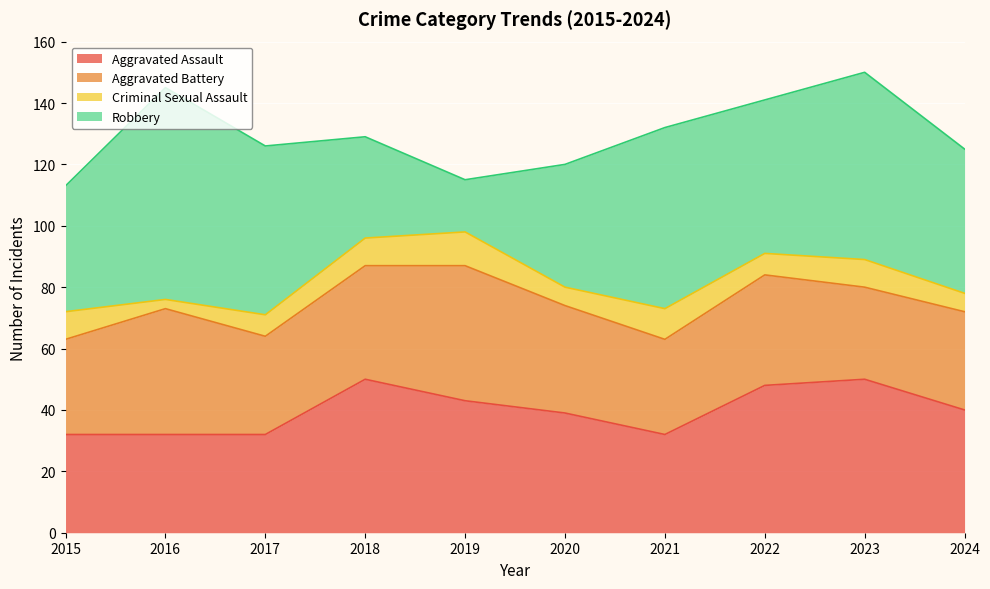

The value of Criminal Sexual Assault at 2021 is 5. True or false?

False